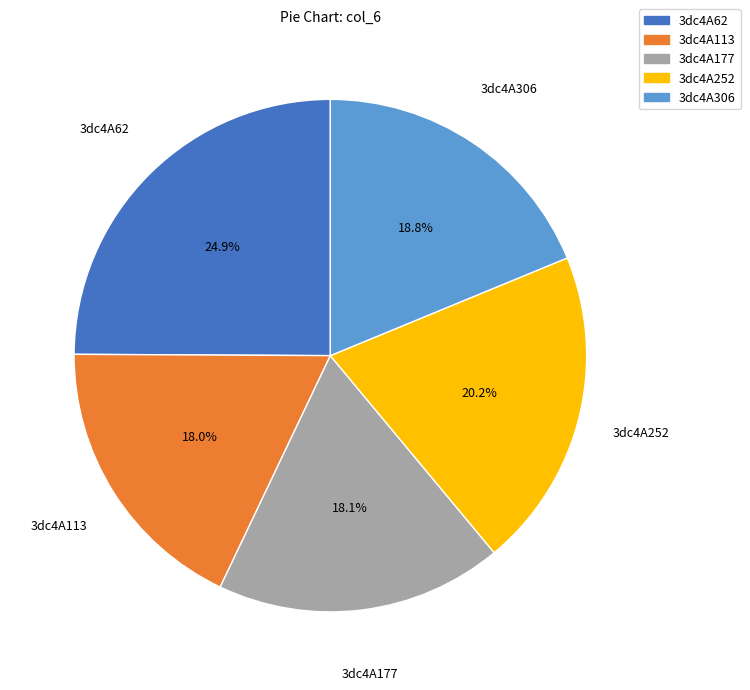

How much of the chart is everything except 3dc4A113?

82.0%